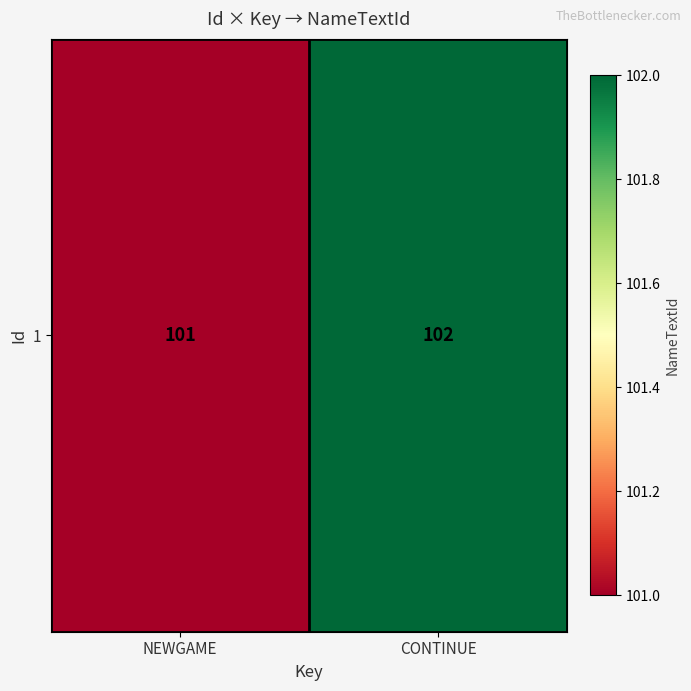

What is the average value?

102